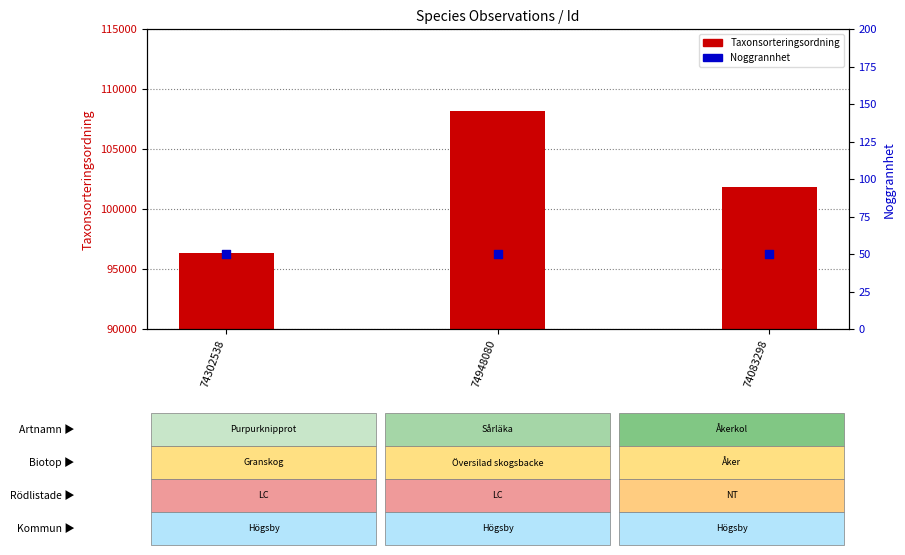

What are all the series names shown in the legend?

Taxonsorteringsordning, Noggrannhet